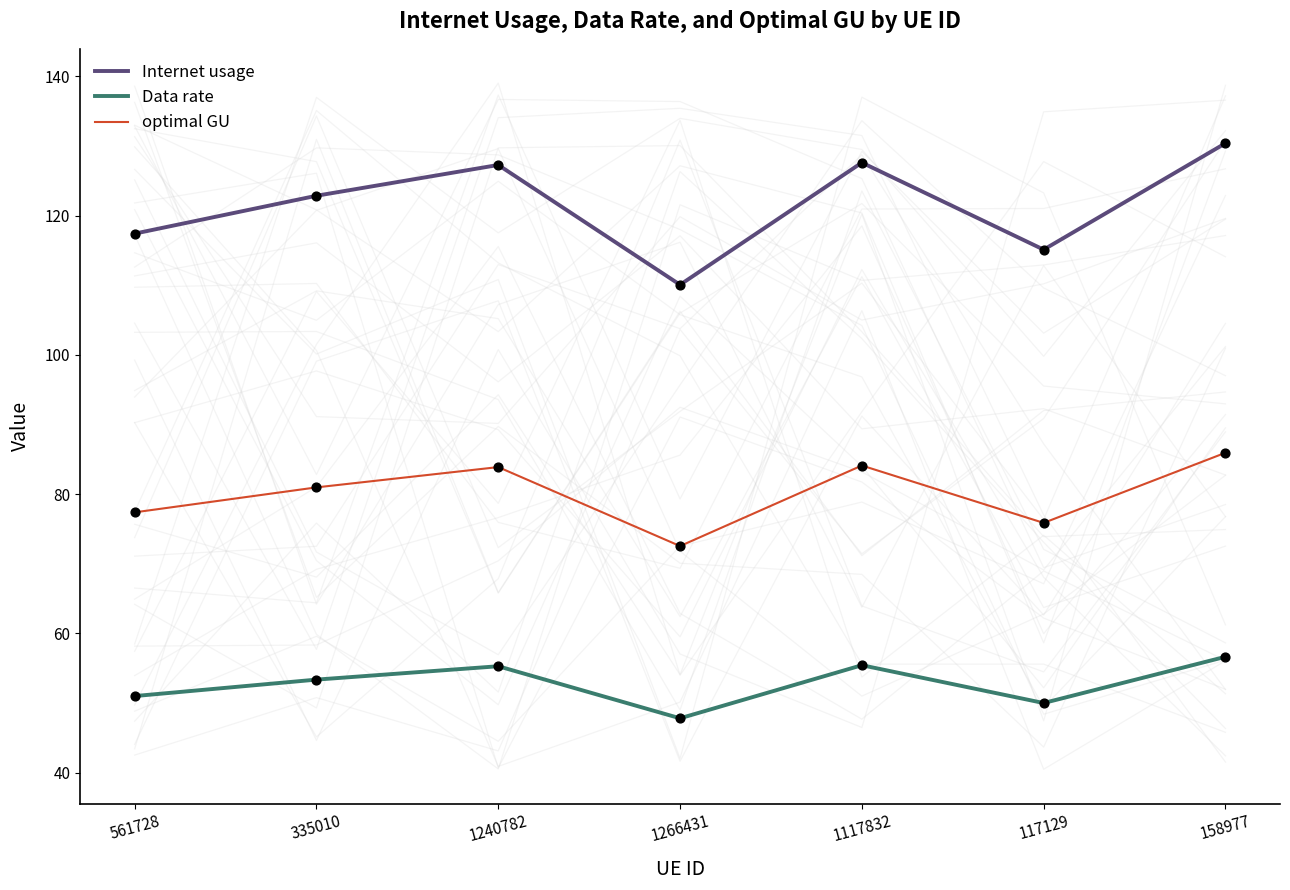

What is the total value across all series at 335010?

257.2